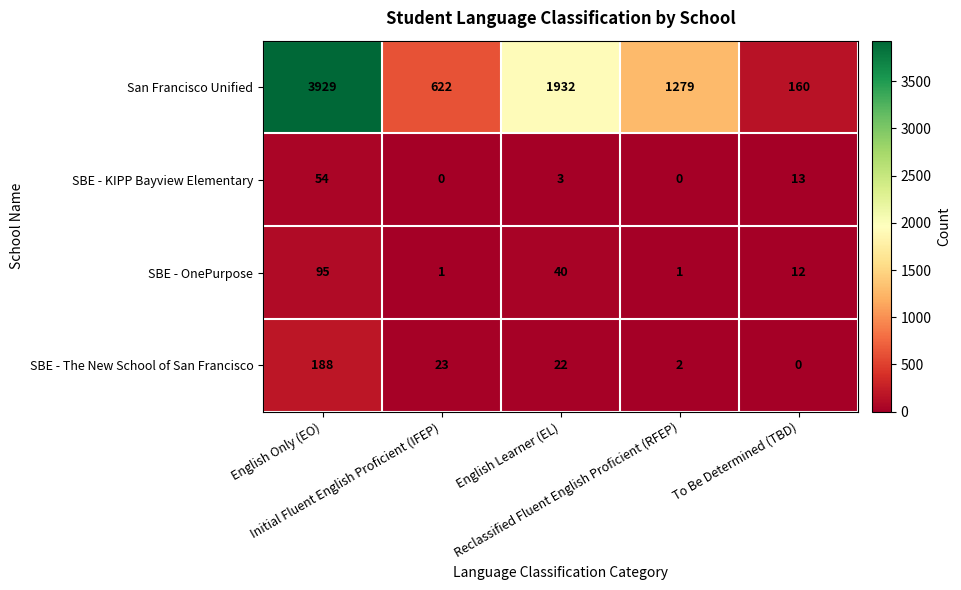

At English Learner (EL), list the series in order from largest to smallest.

San Francisco Unified, SBE - OnePurpose, SBE - The New School of San Francisco, SBE - KIPP Bayview Elementary